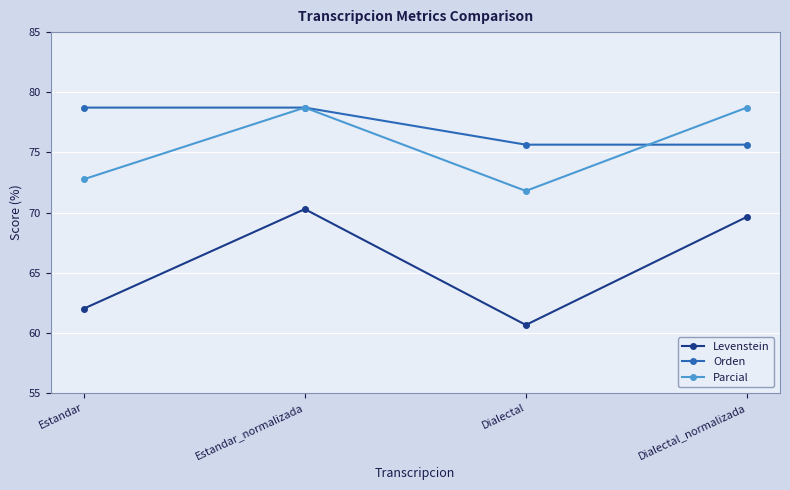

Which series has the largest range (max minus min)?

Levenstein